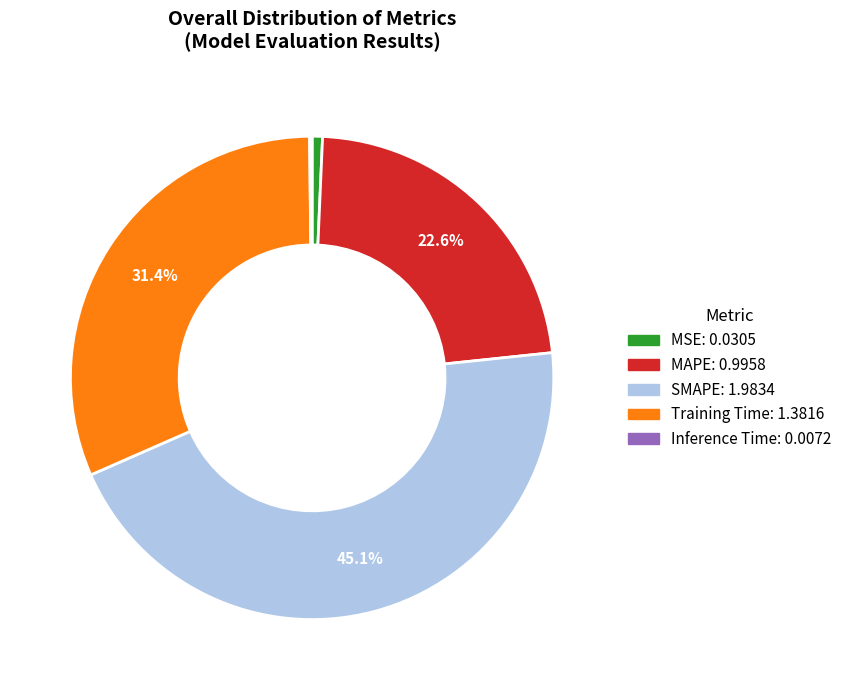

True or false: SMAPE accounts for 52% of the total.

False